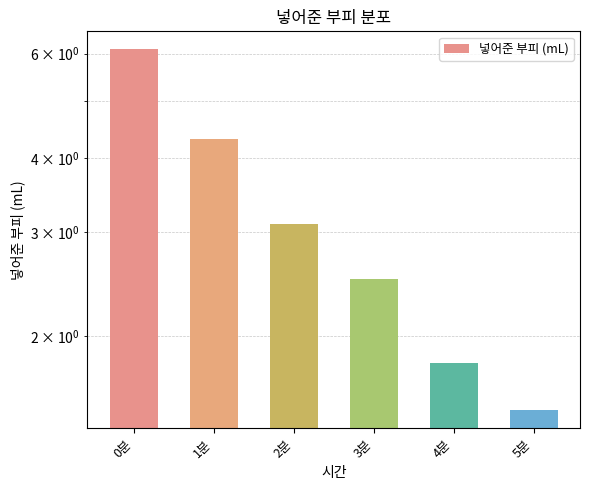

Reading left to right, list all the values displayed in this chart.

6.1	4.3	3.1	2.5	1.8	1.5